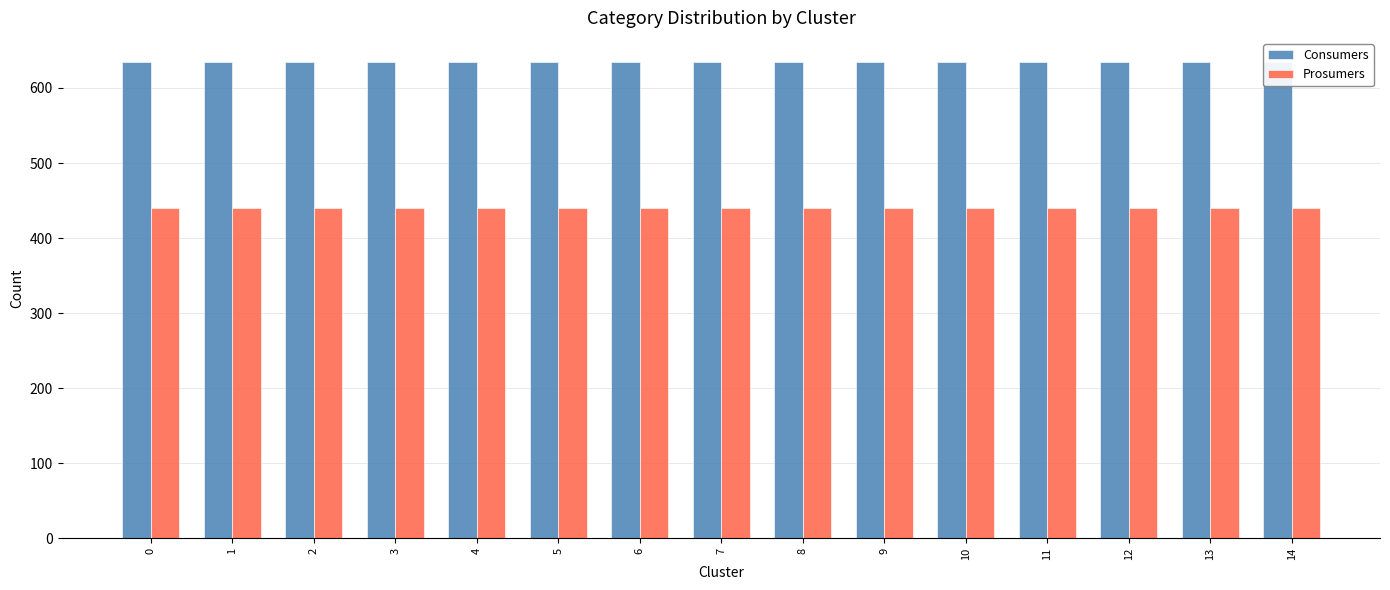

The value of Prosumers at 5 is 709. True or false?

False